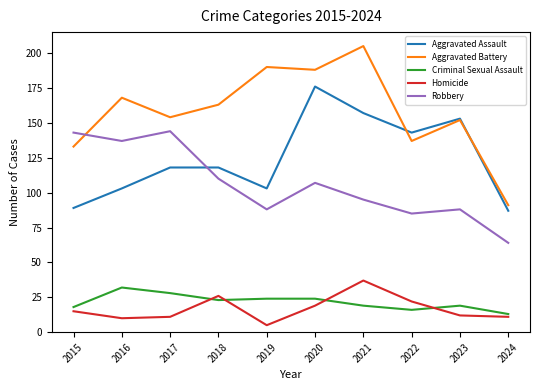

What is the difference between the maximum and second lowest values in the Aggravated Assault series?

87